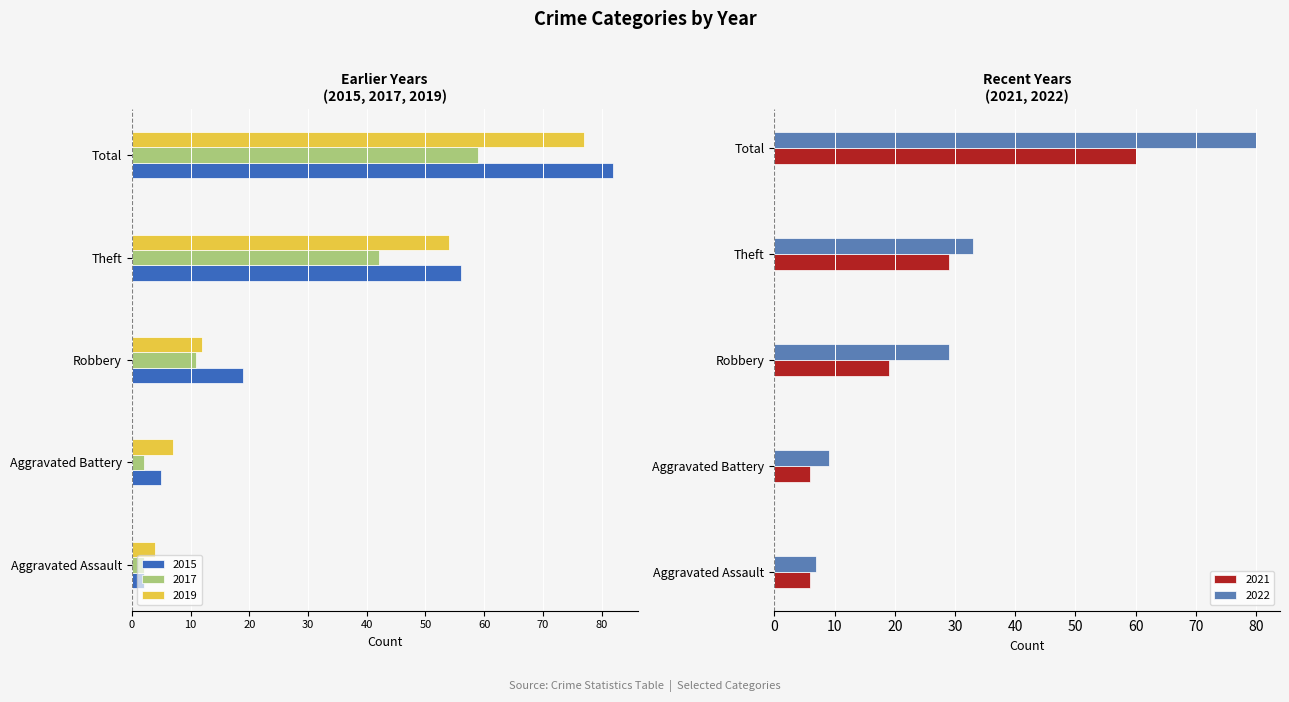

Read the 2022 value at Theft.

33